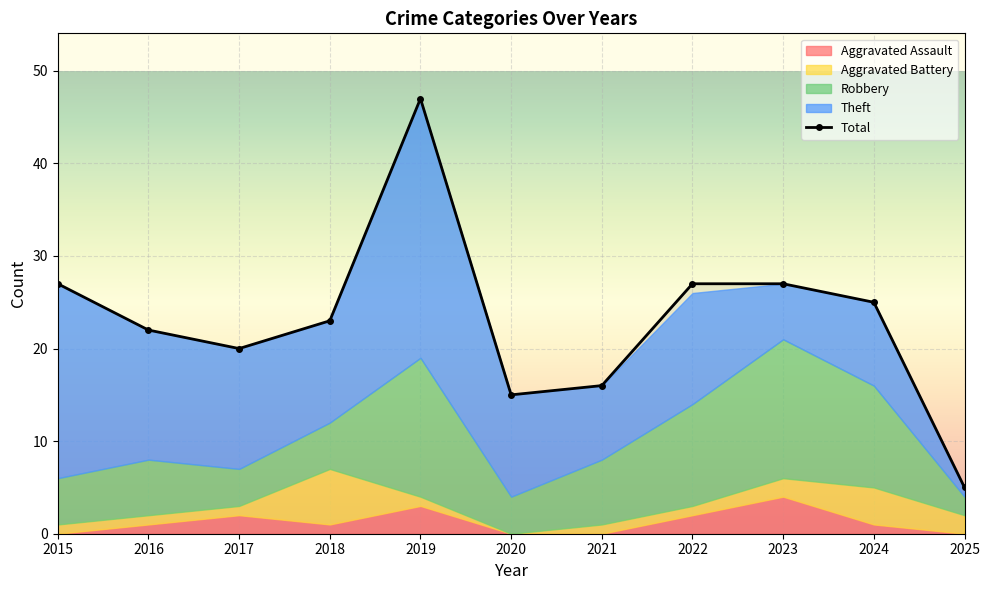

At which category is the sum across all series the highest?

2019